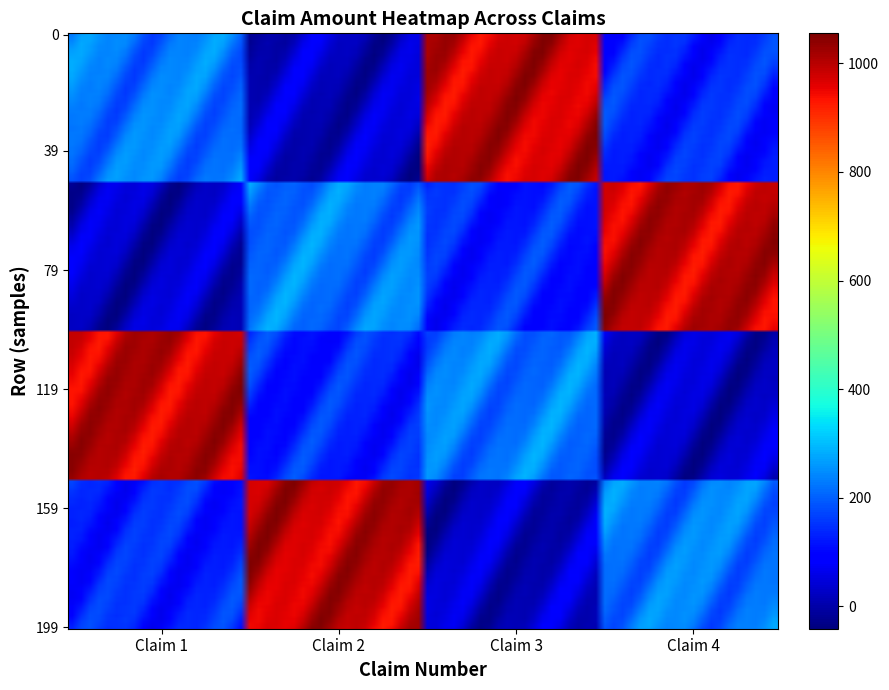

Reading right to left, what are all the values shown in this chart?

79481: 129.9	989.0	24.9	224.4
104289: 989.0	129.9	224.4	24.9
106107: 24.9	224.4	129.9	989.0
116586: 224.4	24.9	989.0	129.9